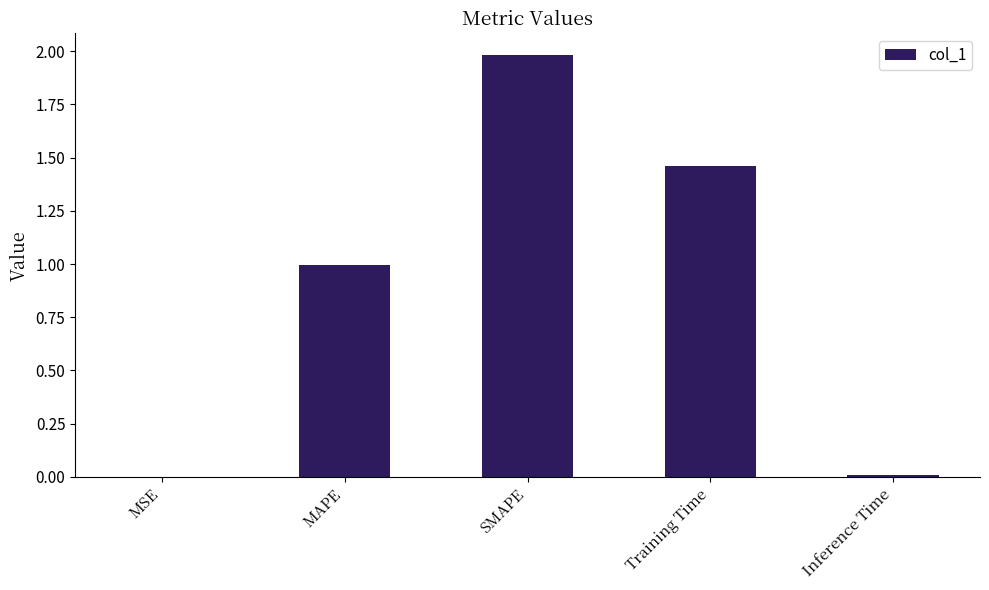

Are the bars horizontal?

No